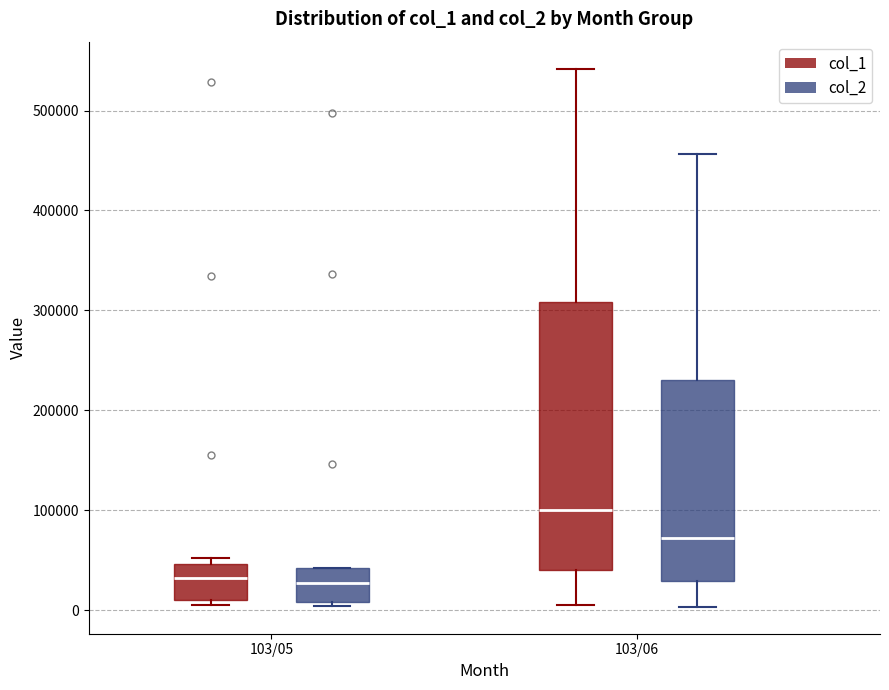

Where does the median line of the box for 103/05 (col_2) sit on the y-axis? The values are not printed on the chart, so give them approximately, as read against the axis.

30000